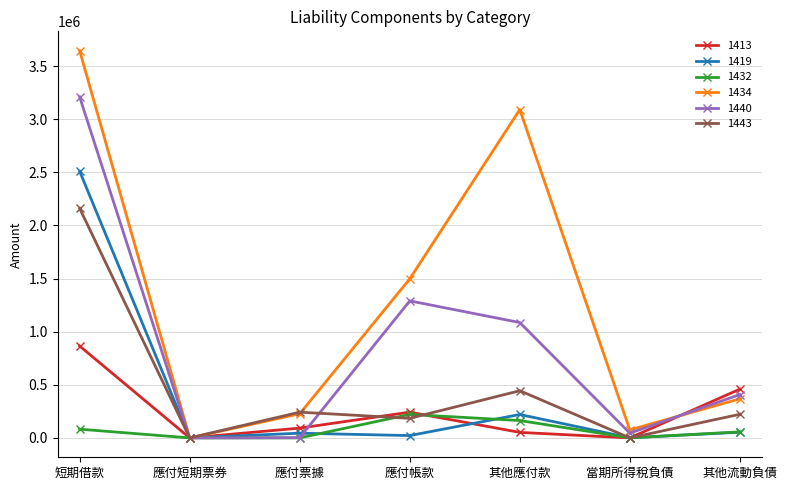

The value of 1443 at 應付票據 is 242511. True or false?

True